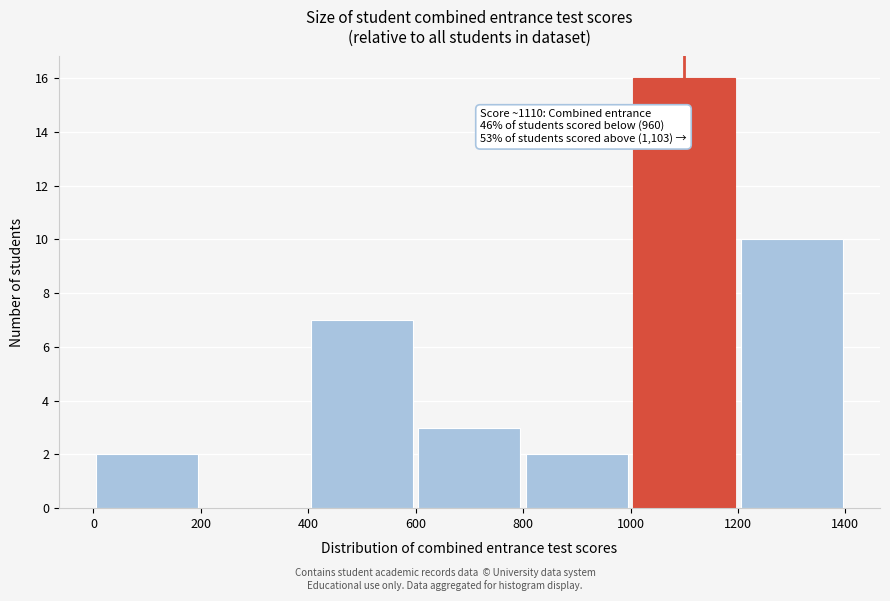

Which range on the x-axis has the tallest bar?

1000 to 1200